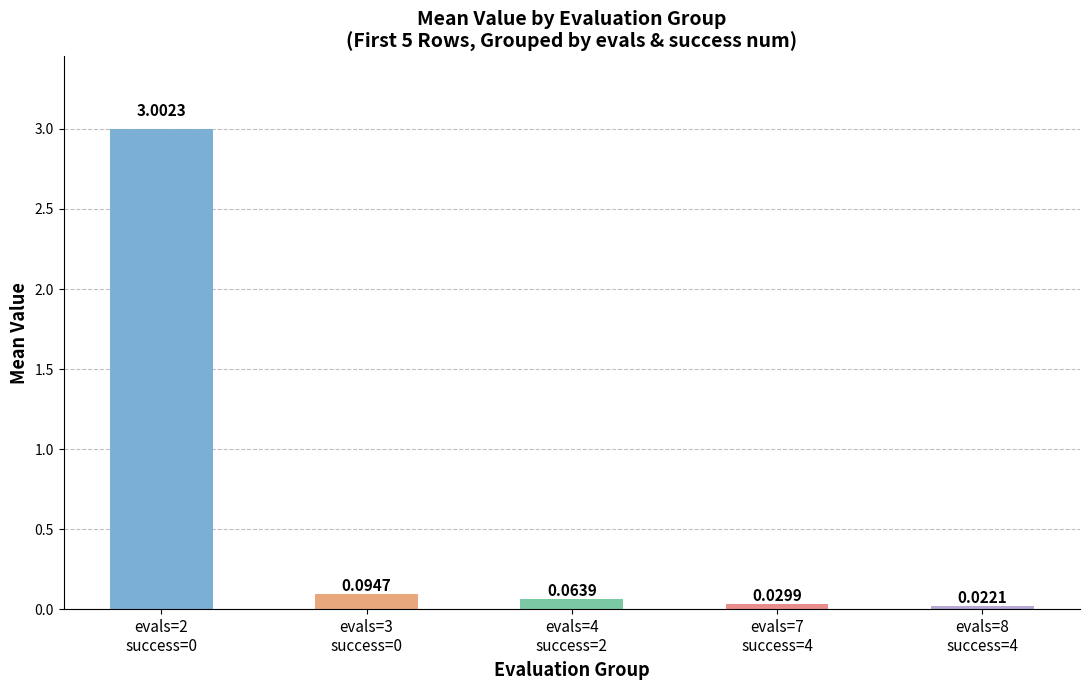

How many categories are shown in the chart?

5